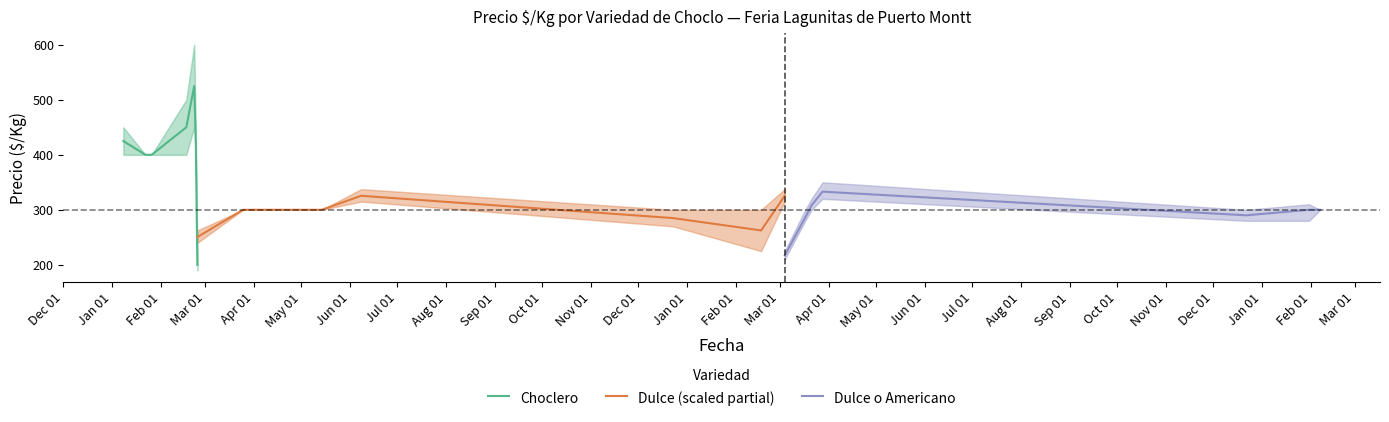

What is the average value of the Dulce o Americano series?

291